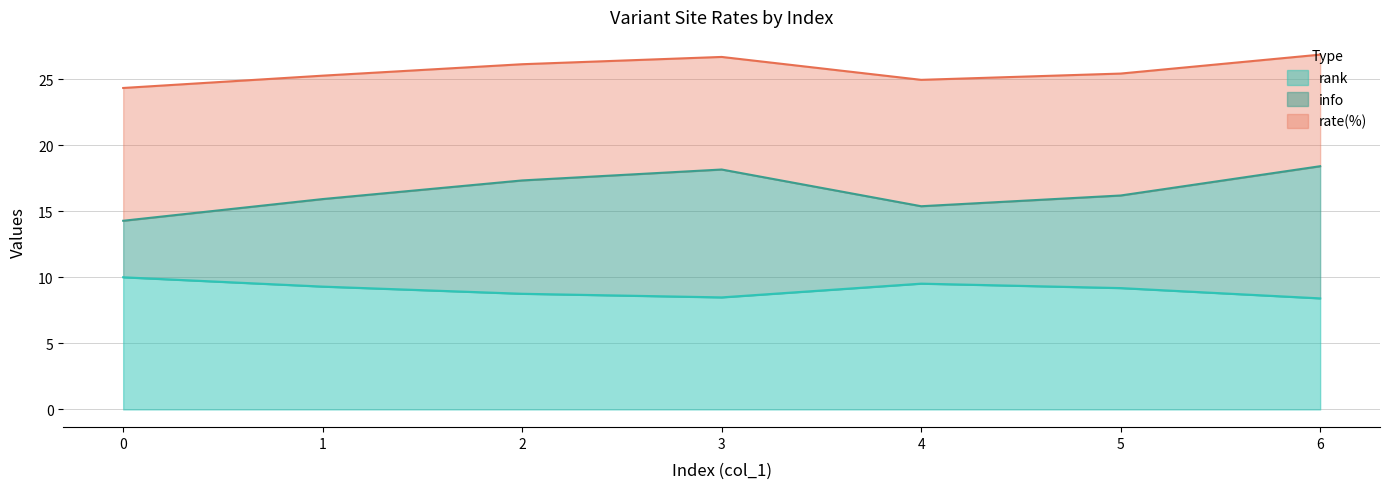

Which series changed the most between 4 and 6?

info